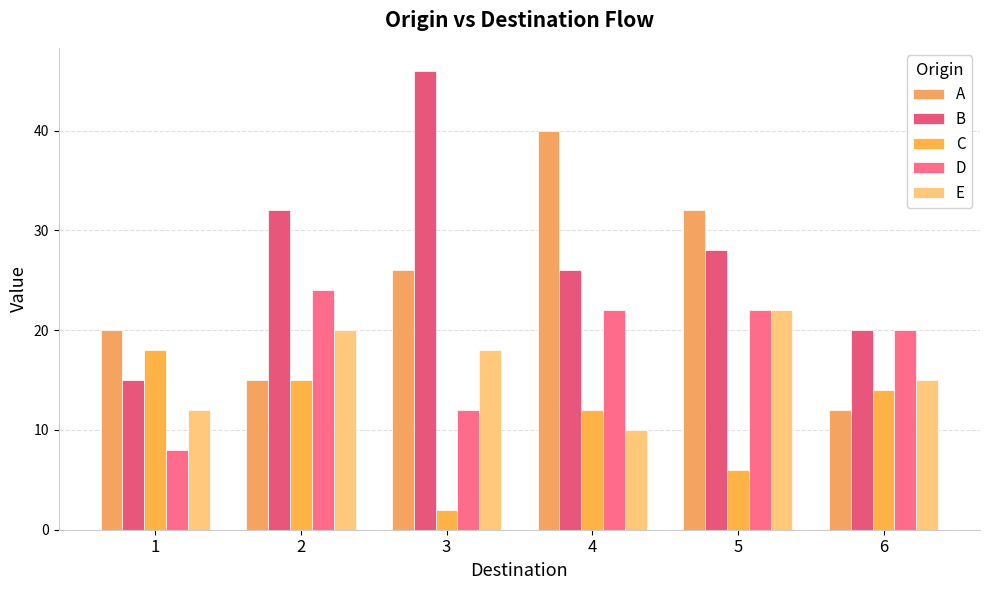

At which category does the chart reach its peak across all series?

3